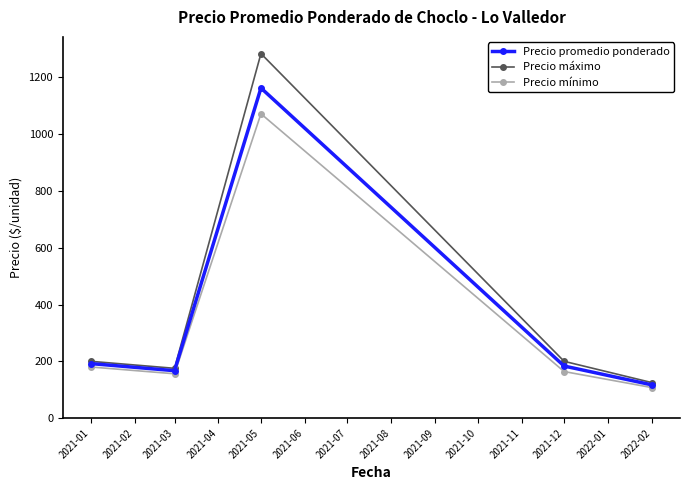

What is the highest value of the Precio máximo series?

1284.0